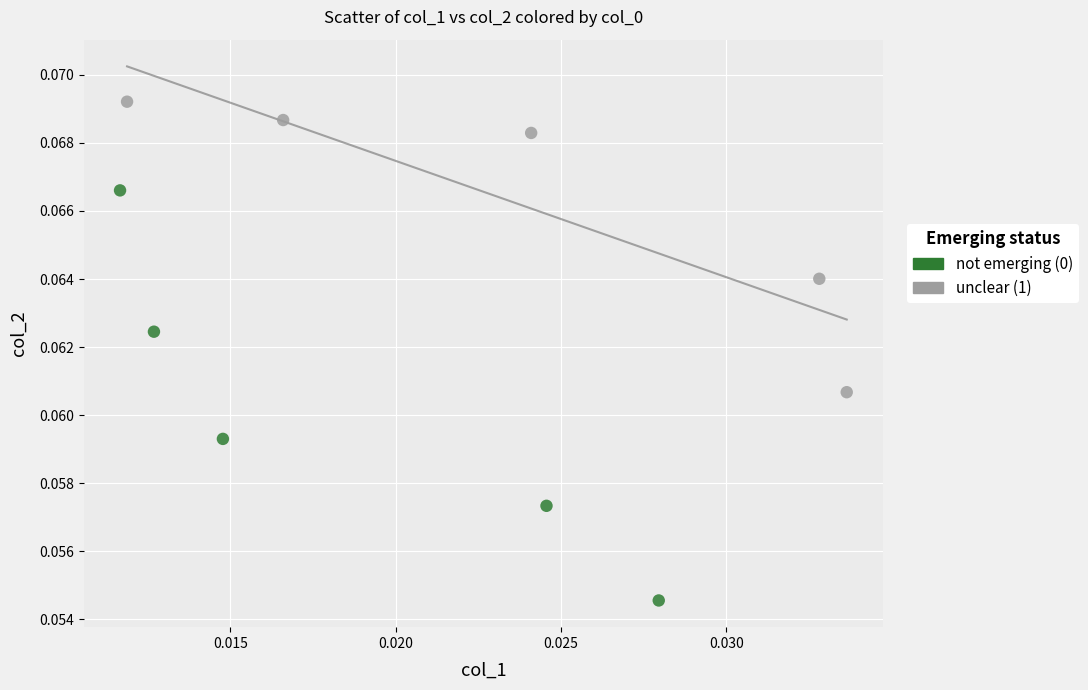

Which series contains the lowest Y value?

not emerging (0)